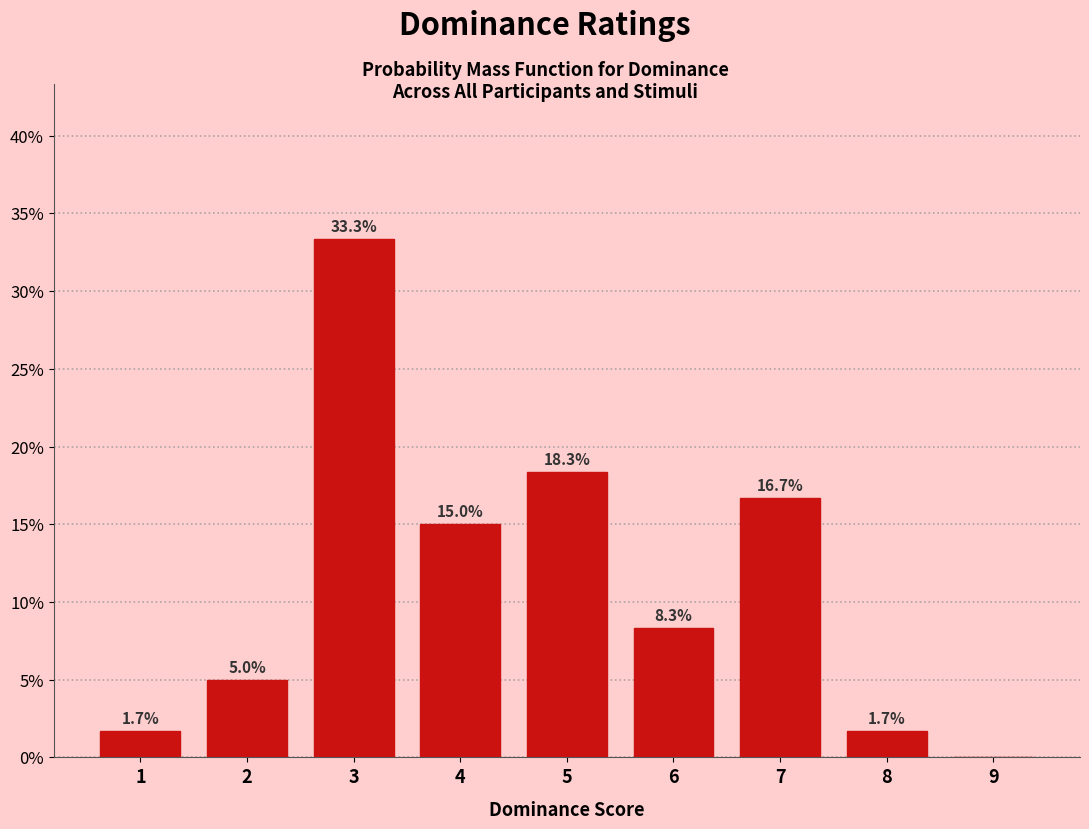

Reading right to left, what are all the values shown in this chart?

9=0.0	8=1.7	7=16.7	6=8.3	5=18.3	4=15.0	3=33.3	2=5.0	1=1.7